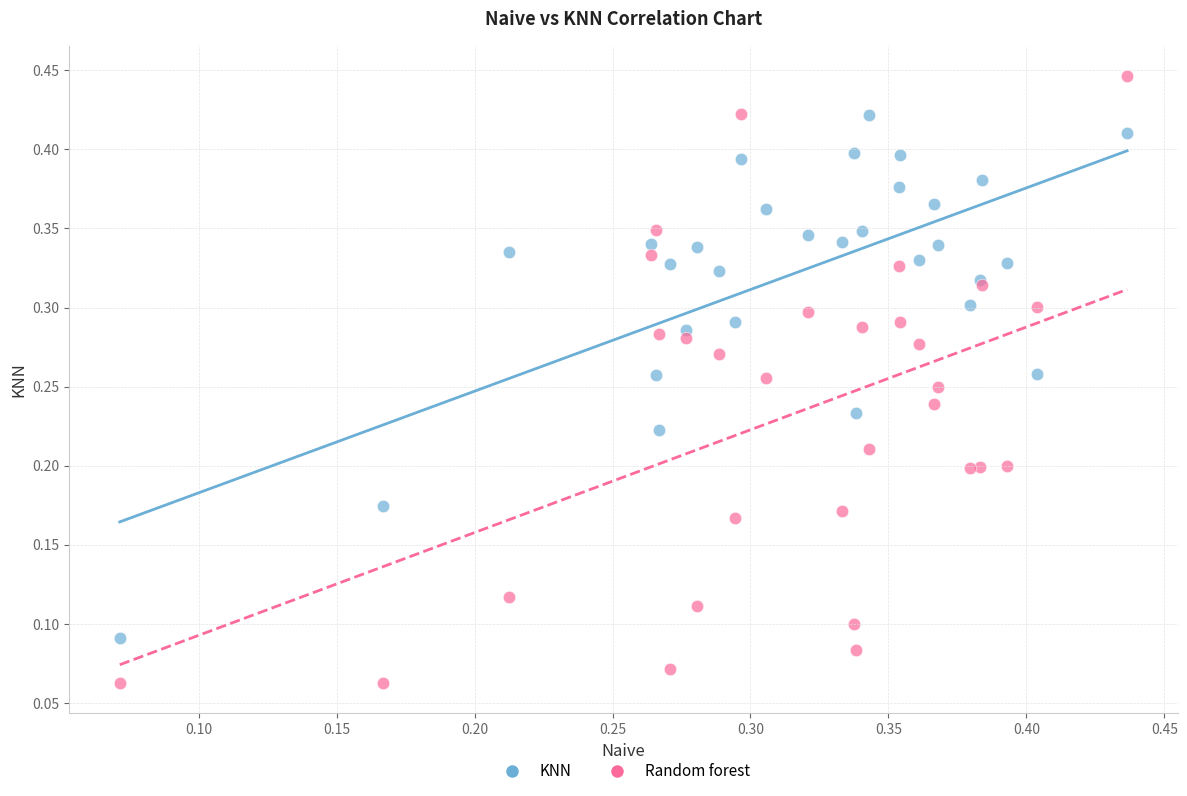

Which series has the largest Y range (max minus min)?

Random forest